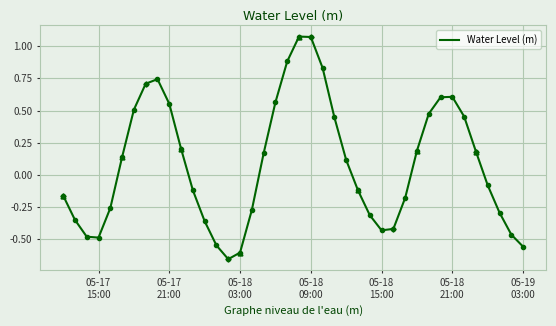

What is the difference between the maximum and minimum values?

1.7